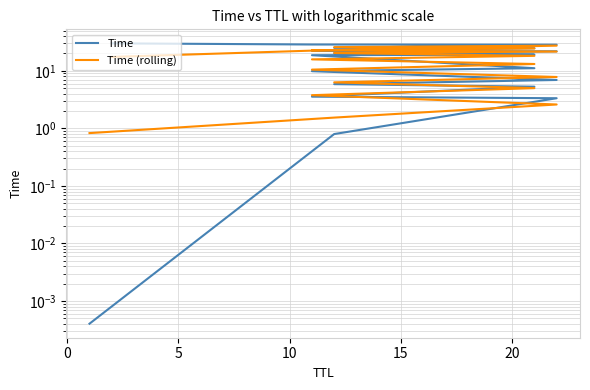

Is the value of Time at −5 greater than the value of Time (rolling) at 20?

No